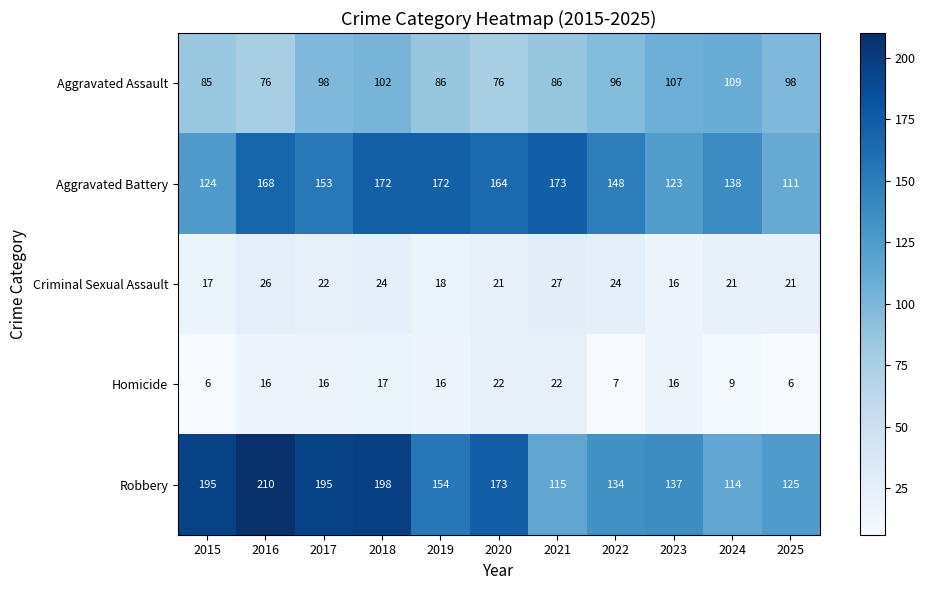

What is the sum of the Criminal Sexual Assault values at 2020 and 2022?

45